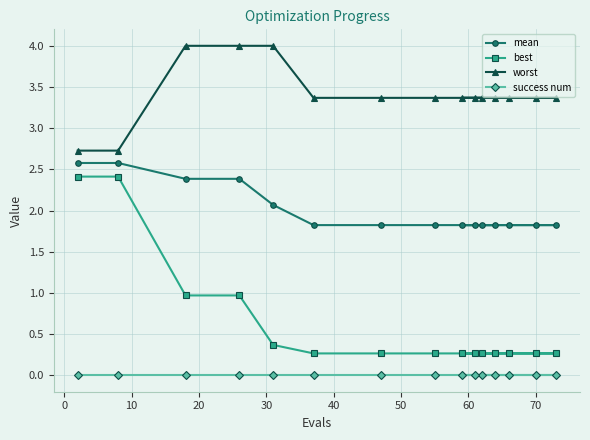

Which series has the largest total across all categories?

worst